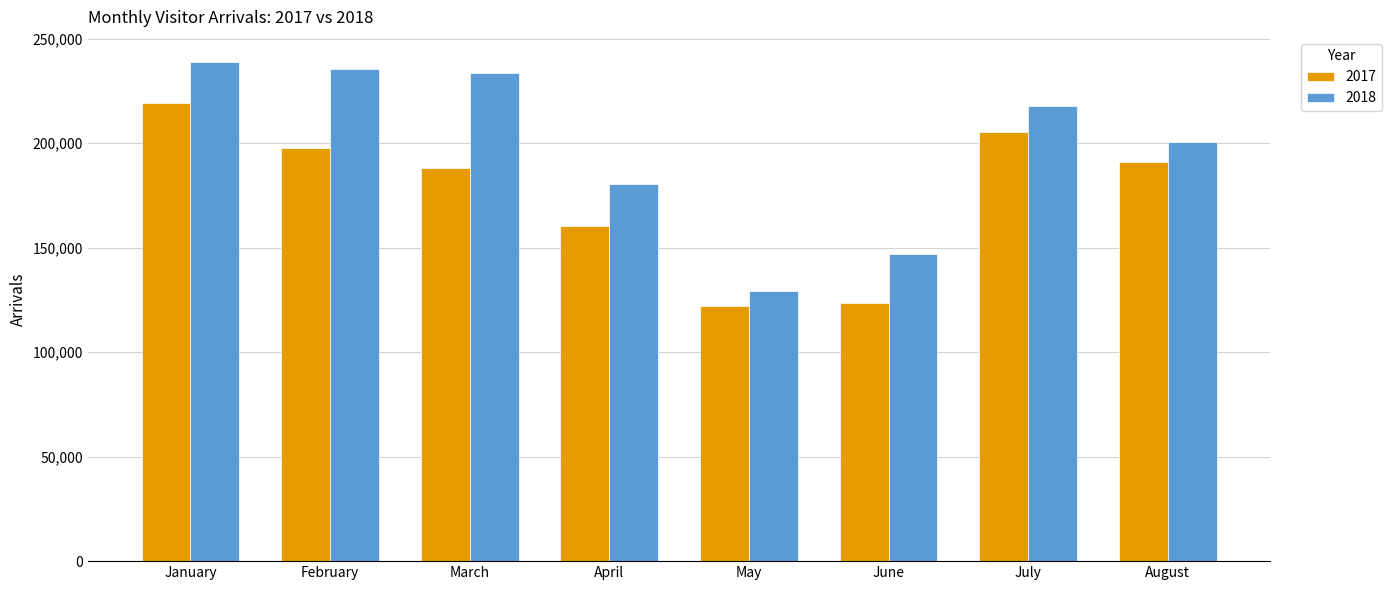

Rank the series by their average value, from highest to lowest.

2018, 2017